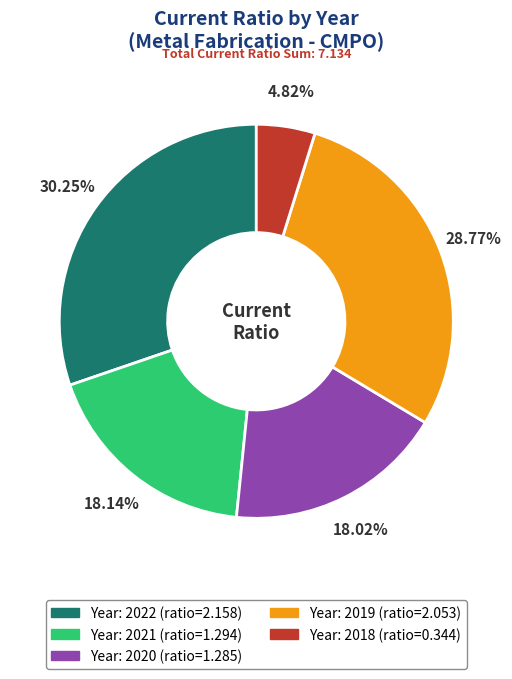

Is there any slice that represents more than half of the pie?

No